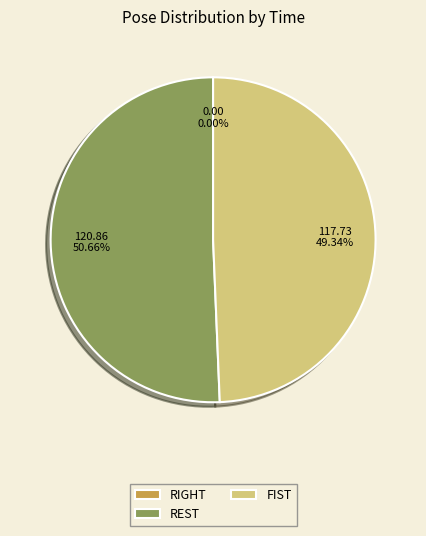

Count the number of slices in the pie.

3